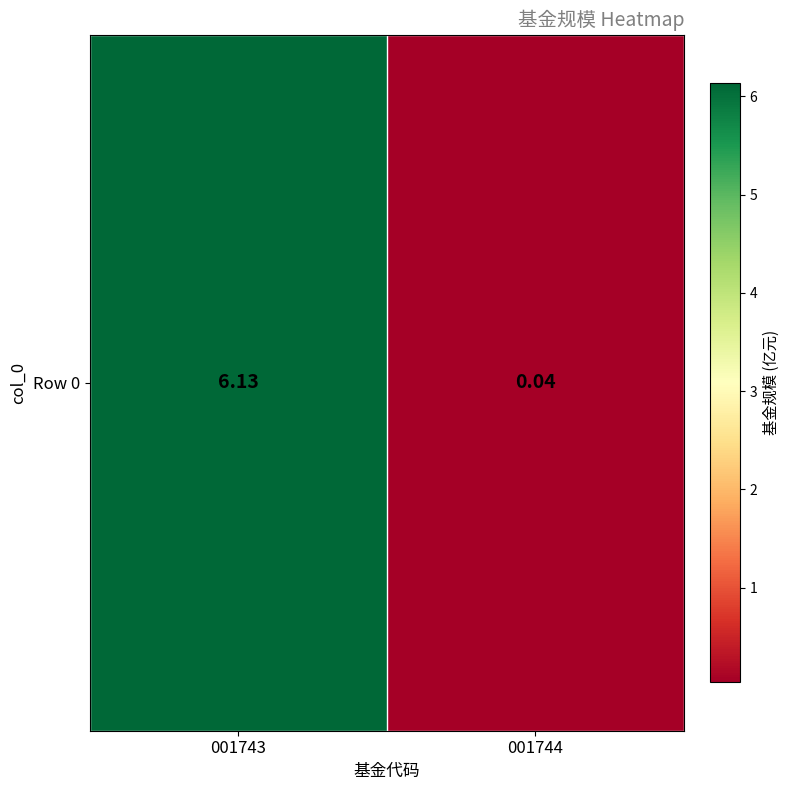

List the labels in order of value, largest first.

001743, 001744